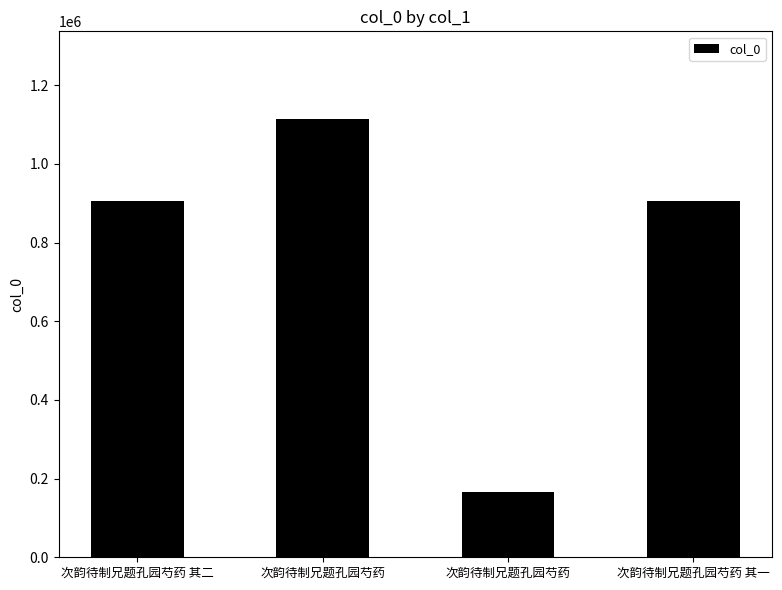

What is the maximum value shown in the chart?

1114316